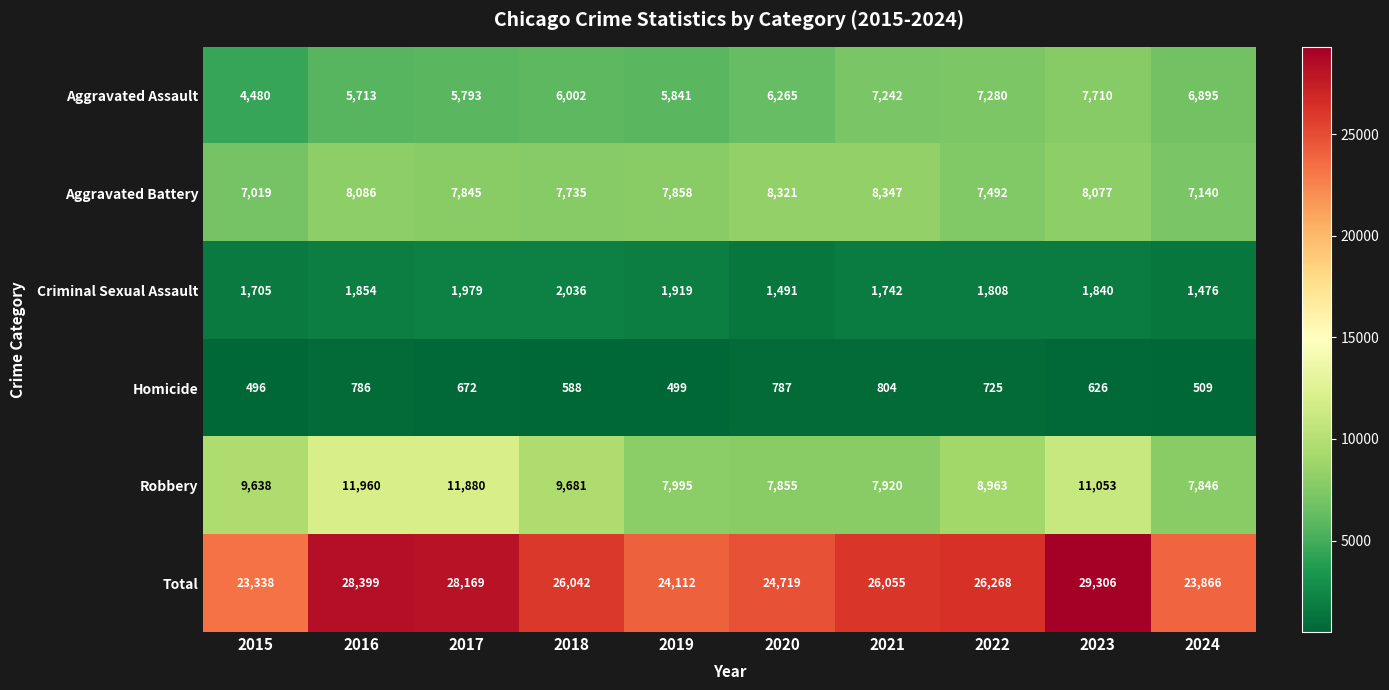

Which series has the largest range (max minus min)?

Total